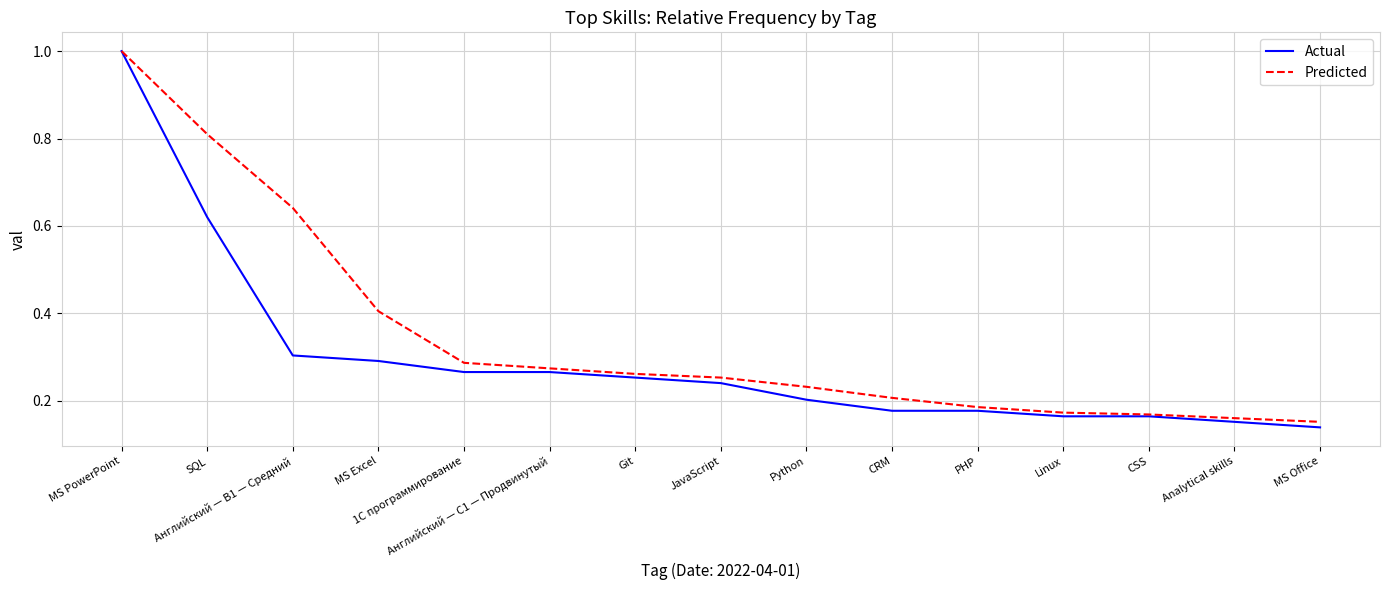

Rank the series by their average value, from lowest to highest.

Actual, Predicted